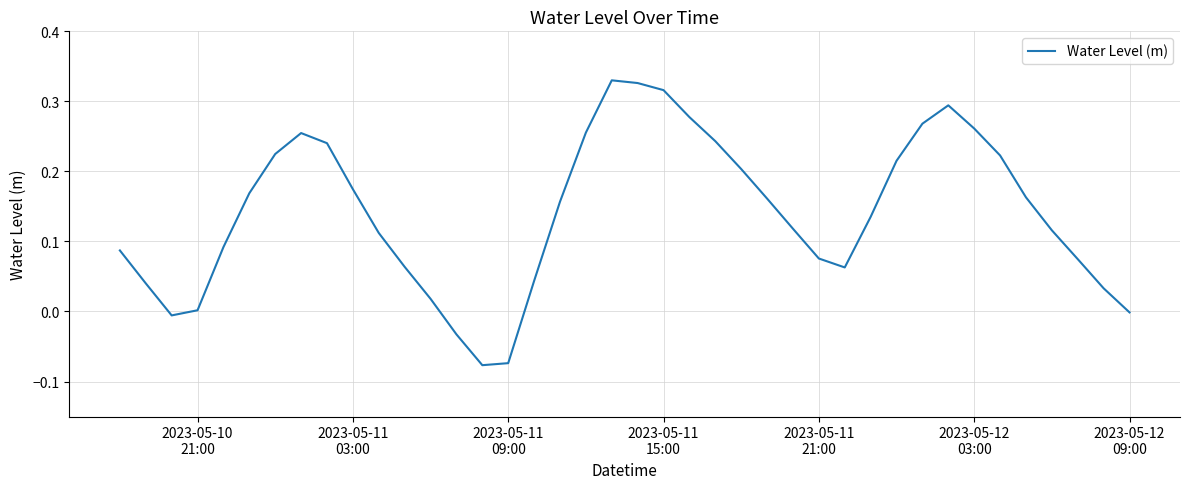

What is the sum of all values?

5.6